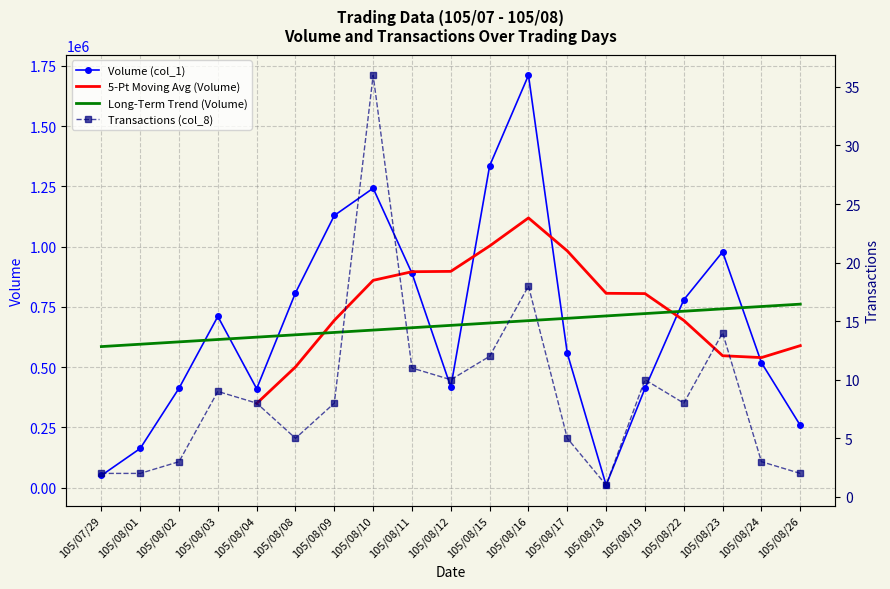

Reading right to left, list all the values displayed in this chart.

Volume (col_1): 105/08/26=258000	105/08/24=518000	105/08/23=978000	105/08/22=779000	105/08/19=411000	105/08/18=10000	105/08/17=557000	105/08/16=1711000	105/08/15=1335000	105/08/12=417000	105/08/11=889000	105/08/10=1242000	105/08/09=1129000	105/08/08=808000	105/08/04=410000	105/08/03=710000	105/08/02=412000	105/08/01=162000	105/07/29=50000
Transactions (col_8): 105/08/26=2	105/08/24=3	105/08/23=14	105/08/22=8	105/08/19=10	105/08/18=1	105/08/17=5	105/08/16=18	105/08/15=12	105/08/12=10	105/08/11=11	105/08/10=36	105/08/09=8	105/08/08=5	105/08/04=8	105/08/03=9	105/08/02=3	105/08/01=2	105/07/29=2